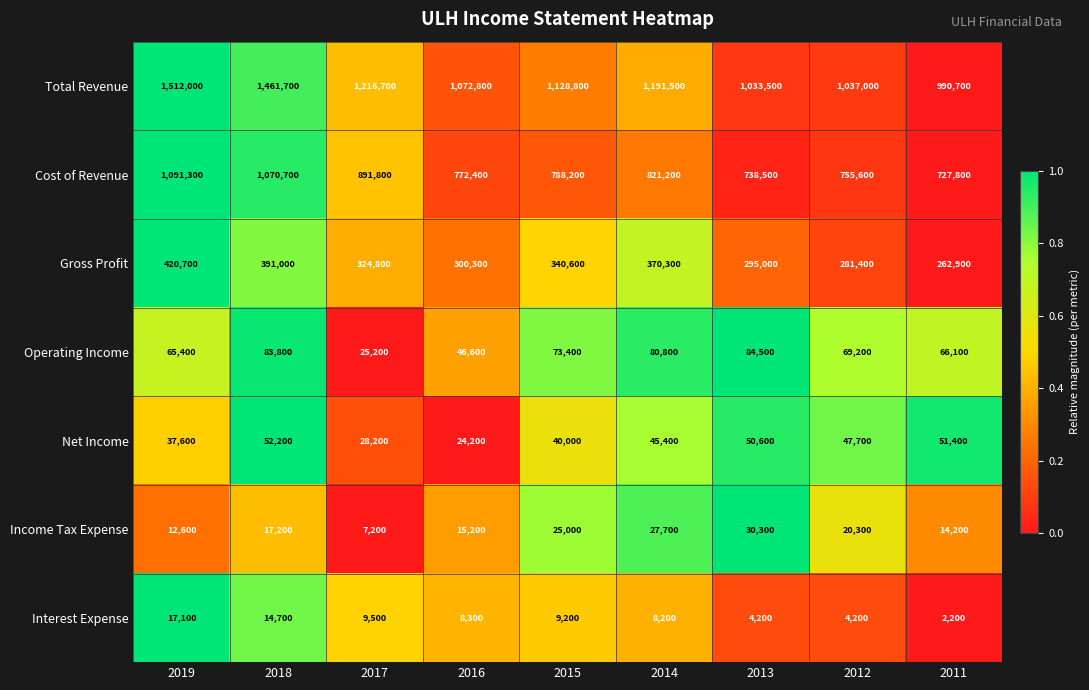

Where does the Net Income series first go above 45400?

2018